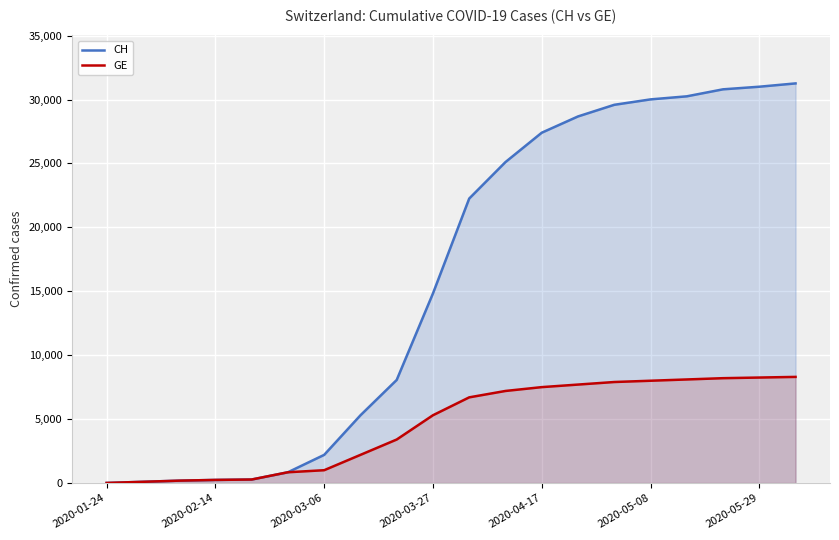

True or false: CH has a value of 25837 at 2020-03-27.

False